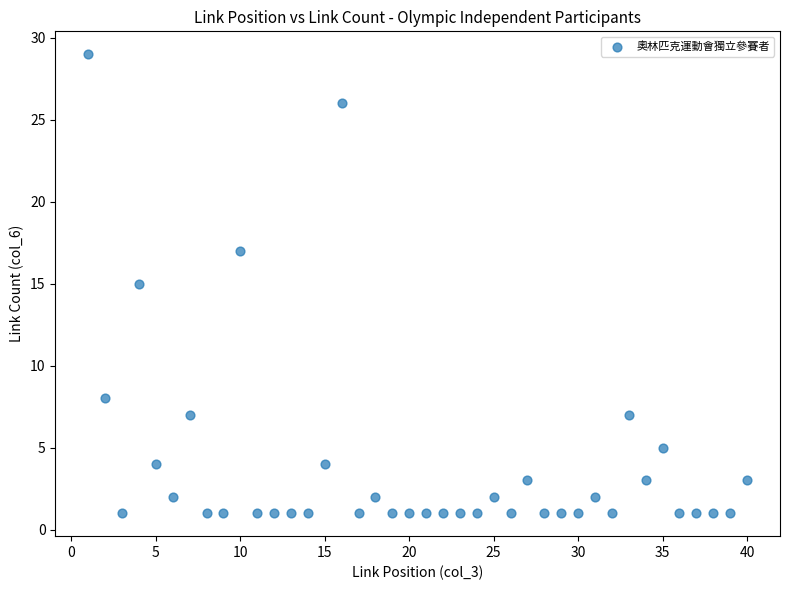

What is the range of Y values (max minus min)?

28